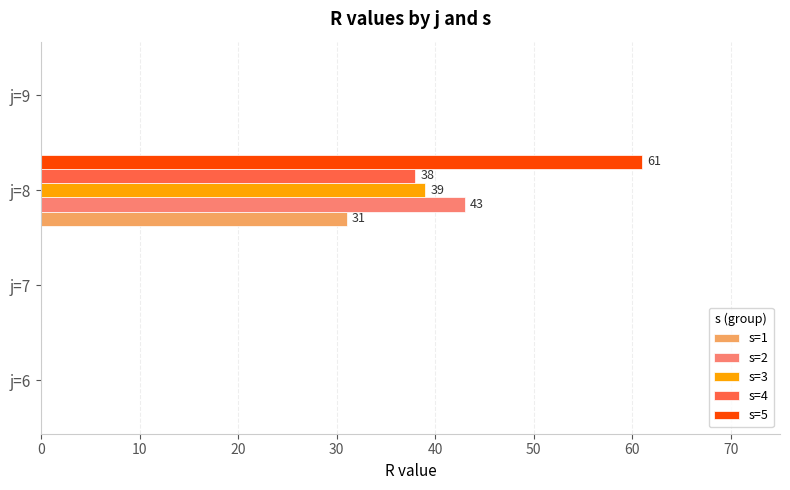

Is the value of s=4 at j=6 greater than the value of s=3 at j=8?

No